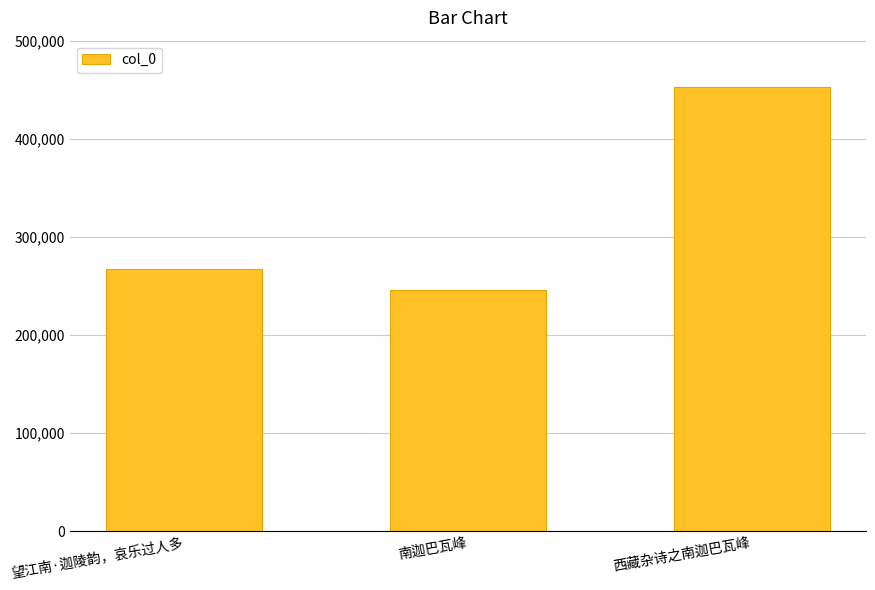

Reading left to right, extract all data points from this chart.

望江南·迦陵韵，哀乐过人多=267425	南迦巴瓦峰=245978	西藏杂诗之南迦巴瓦峰=452708